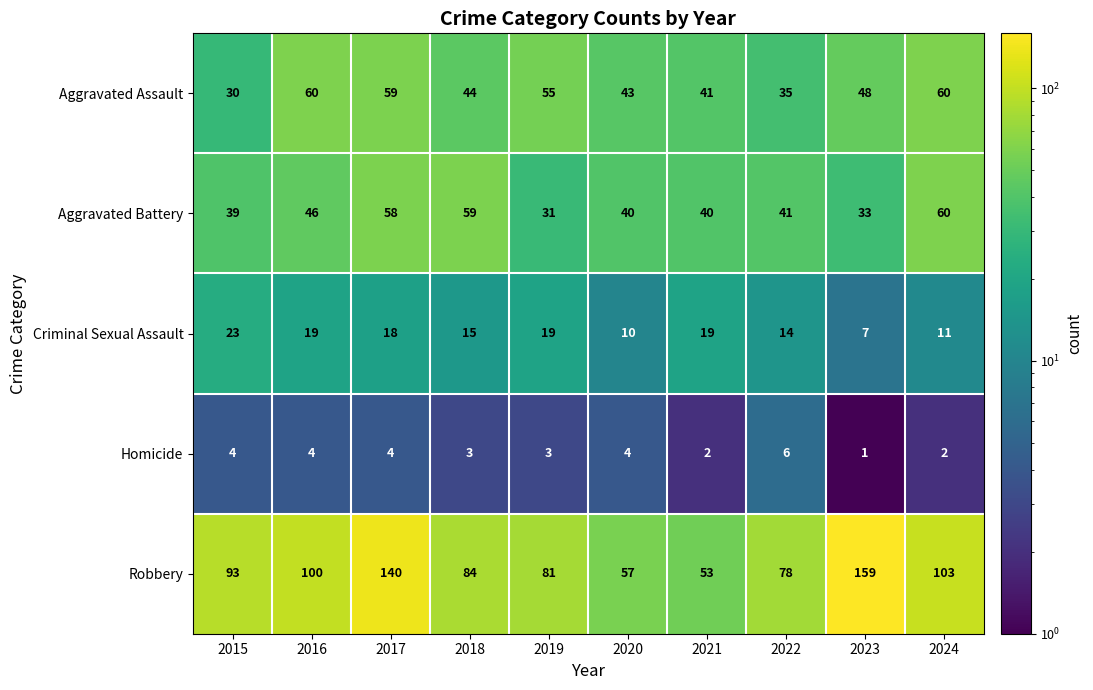

What is the spread (max minus min) of values at 2017?

136